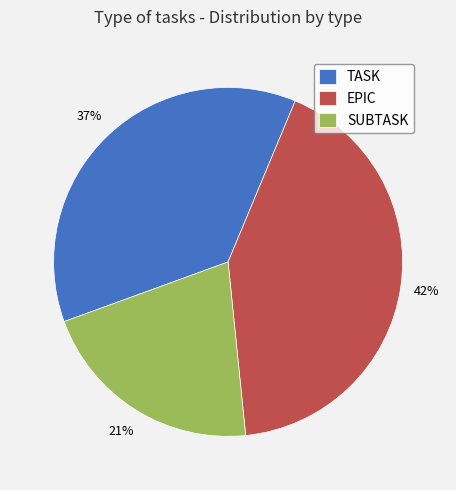

What percentage is the SUBTASK slice, to the nearest percent?

21%